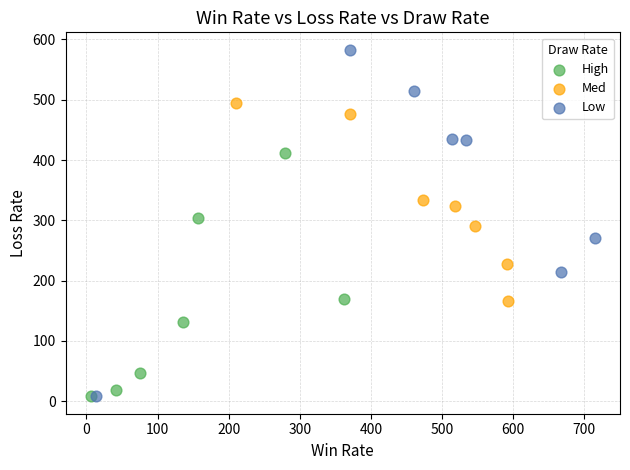

Which series reaches the maximum Y coordinate?

Low